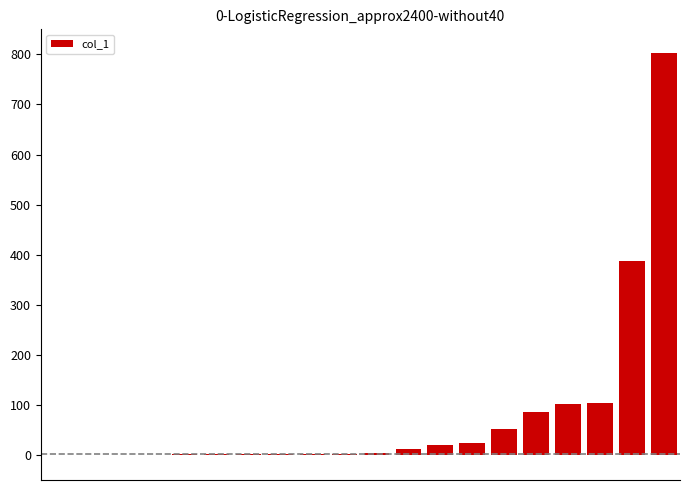

What is the greatest value displayed?

802